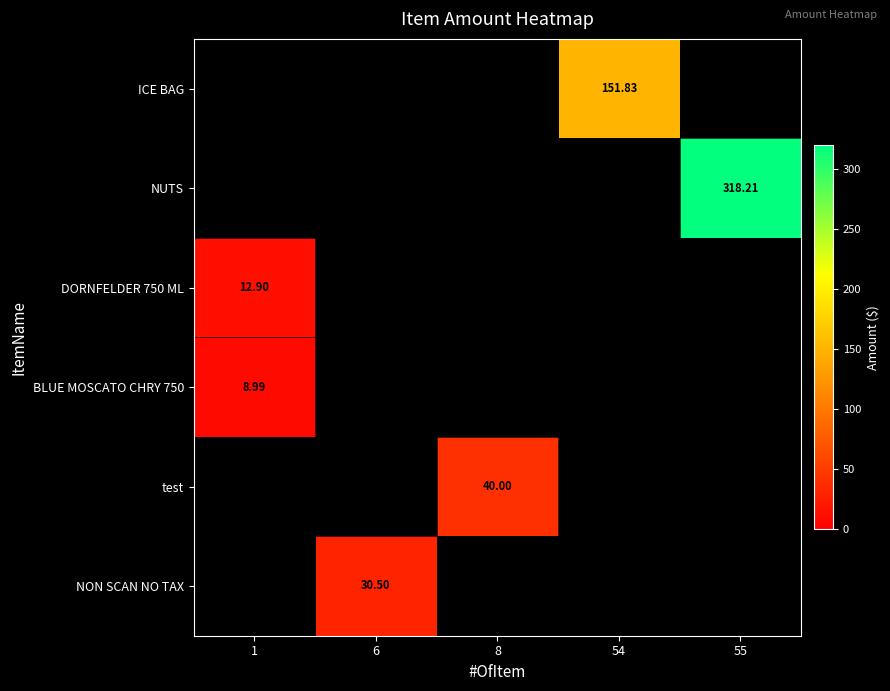

Which label corresponds to the smallest value in the chart?

1